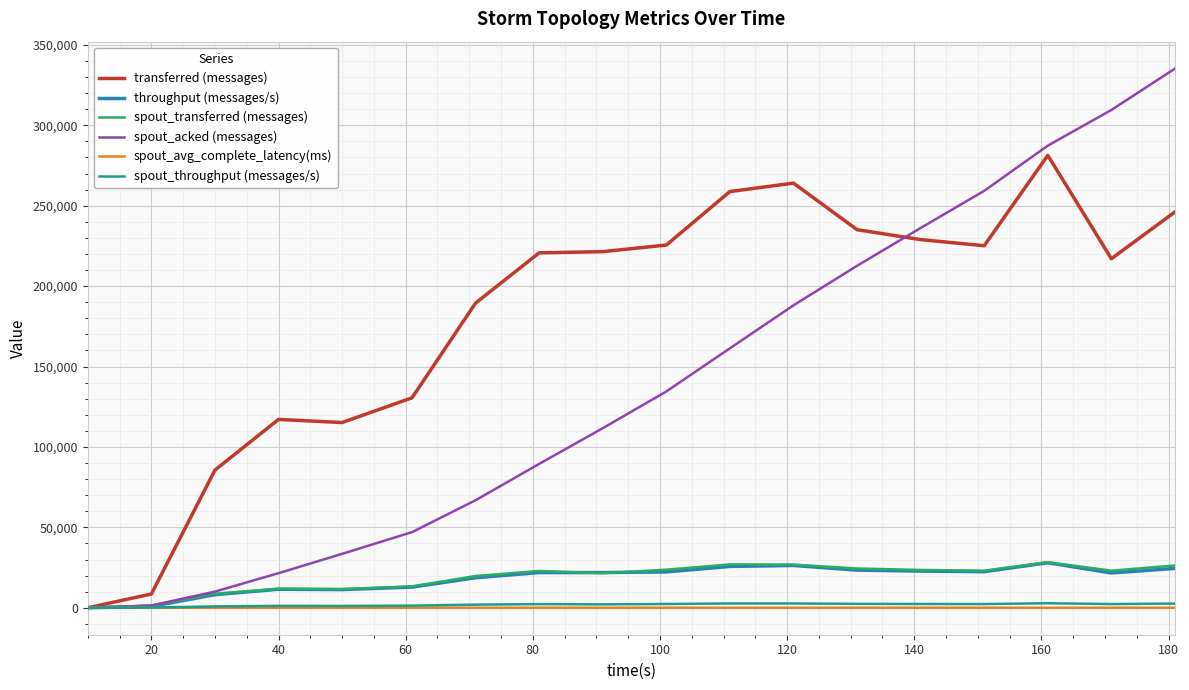

Which series has the largest total across all categories?

transferred (messages)